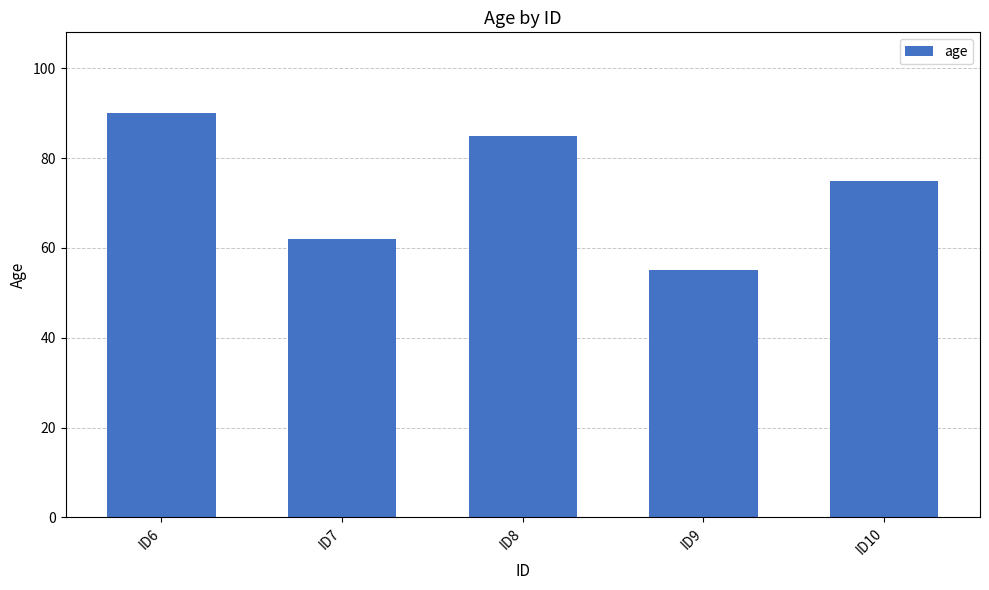

What is the difference between the second highest and second lowest values?

23